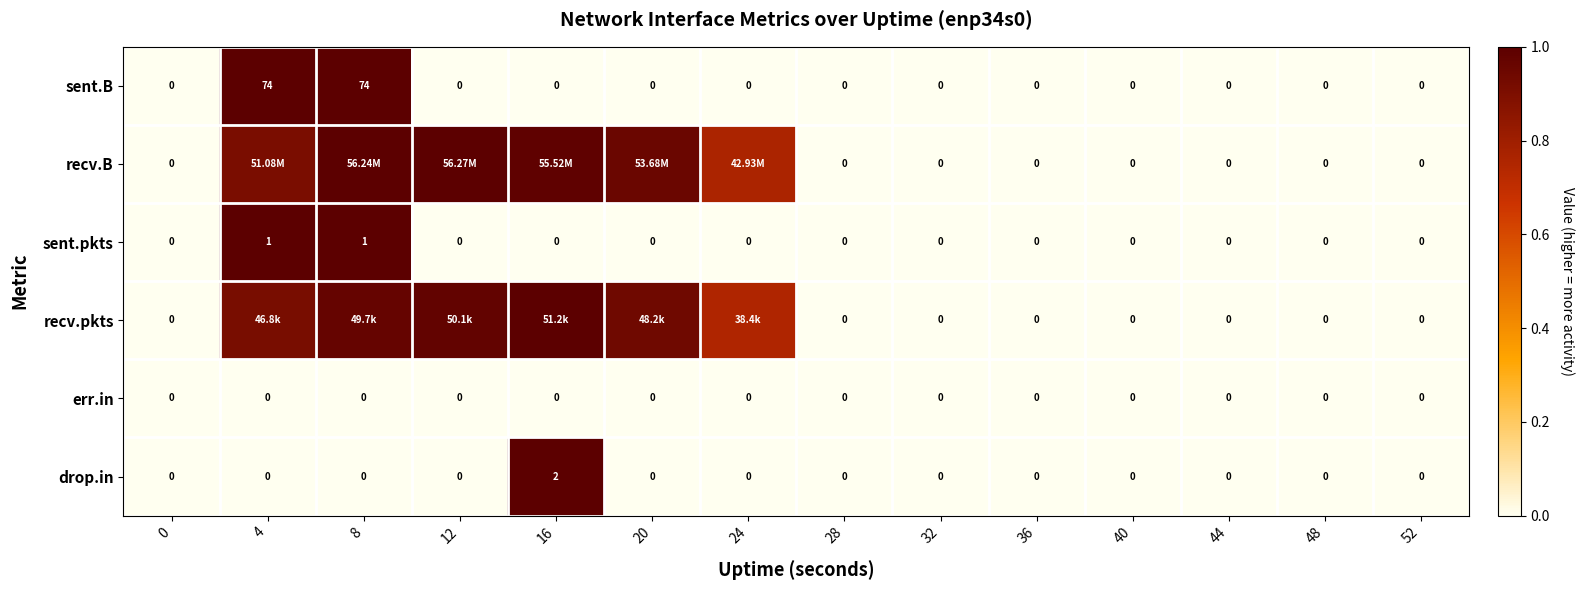

Is the value of sent.B at 8 greater than the value of recv.B at 52?

Yes